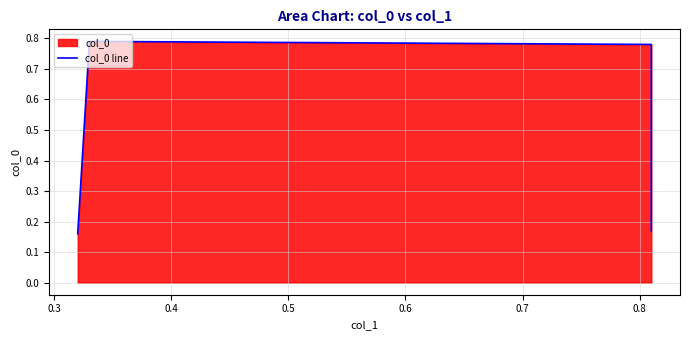

Count the values in the range 0 to 1.

4